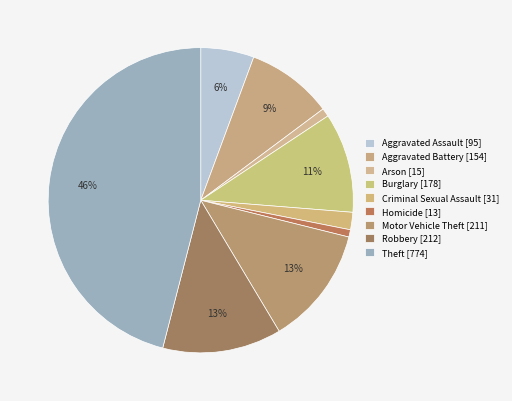

Does Homicide [13] represent more than half of the total?

No